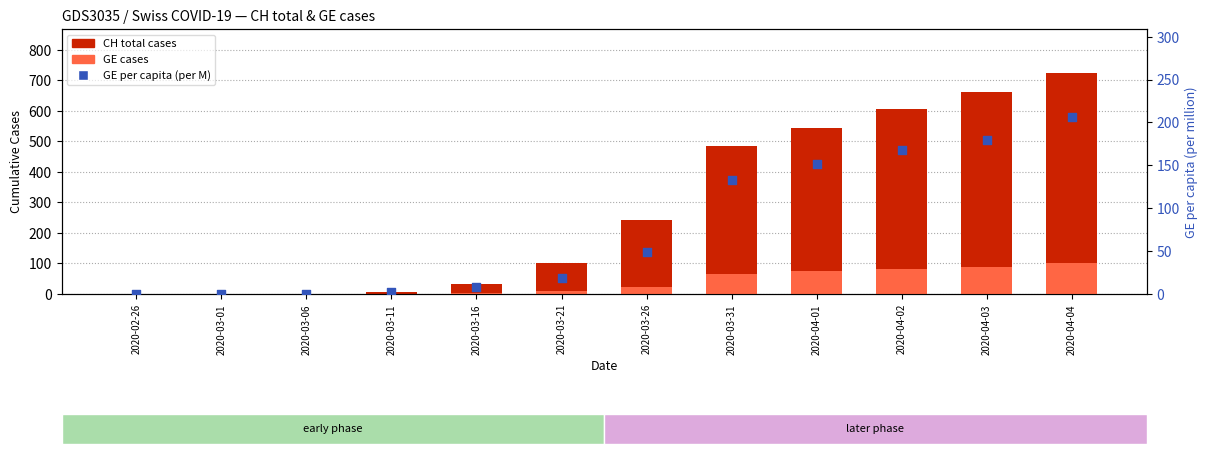

Is the value of GE per capita (per M) at 2020-03-01 greater than the value of CH total cases at 2020-03-31?

No